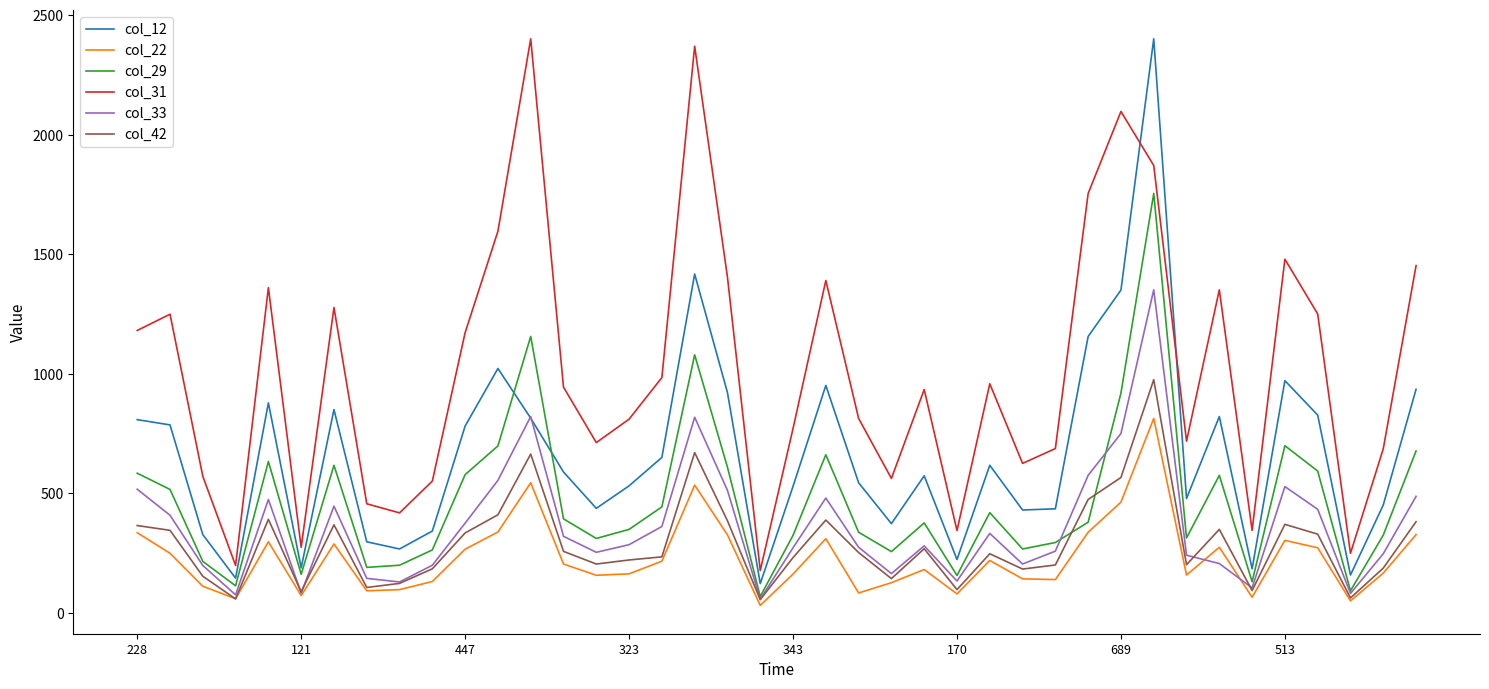

True or false: col_22 and col_12 intersect in this chart.

False